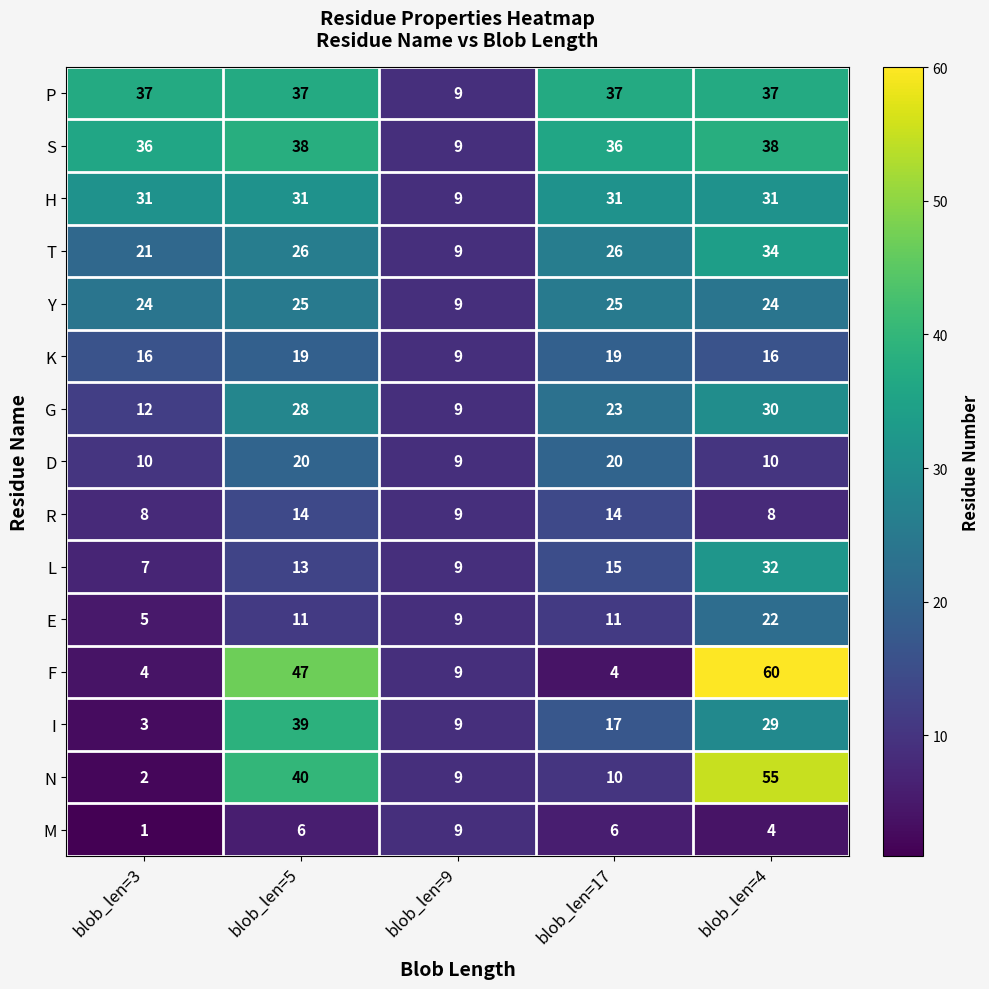

What is the total value across all series at blob_len=4?

430